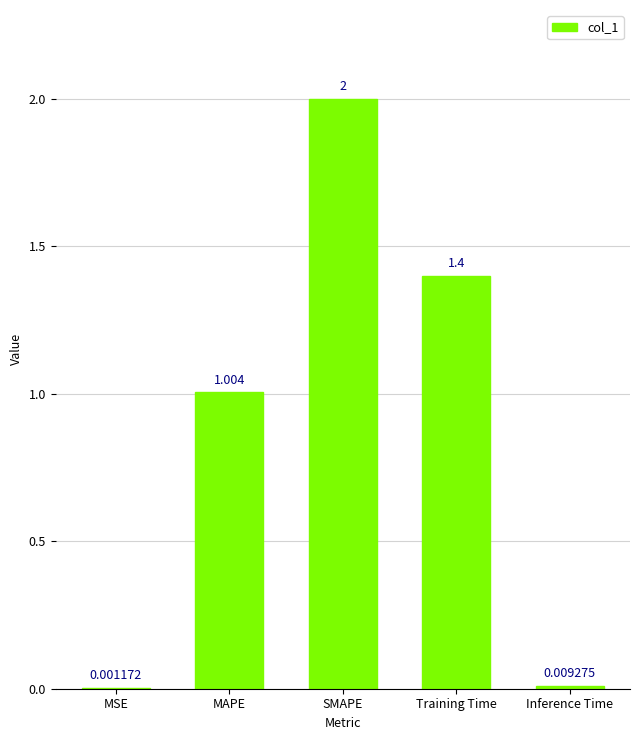

What is the sum of the values at SMAPE and Training Time?

3.4